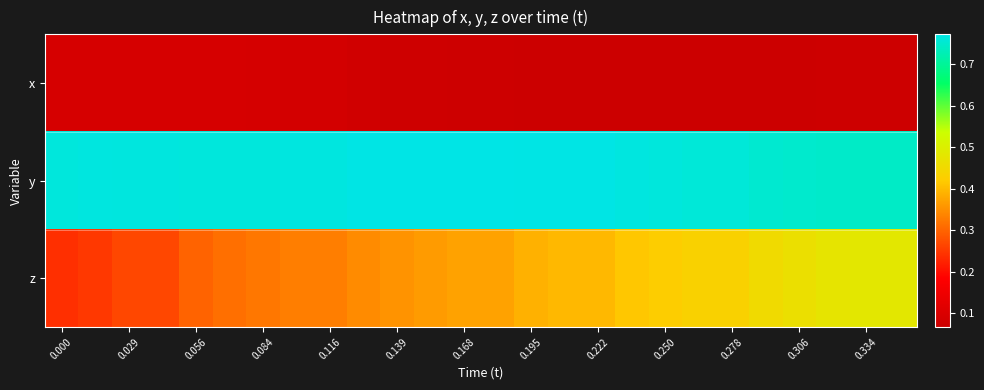

What is the minimum value shown in the chart?

0.1